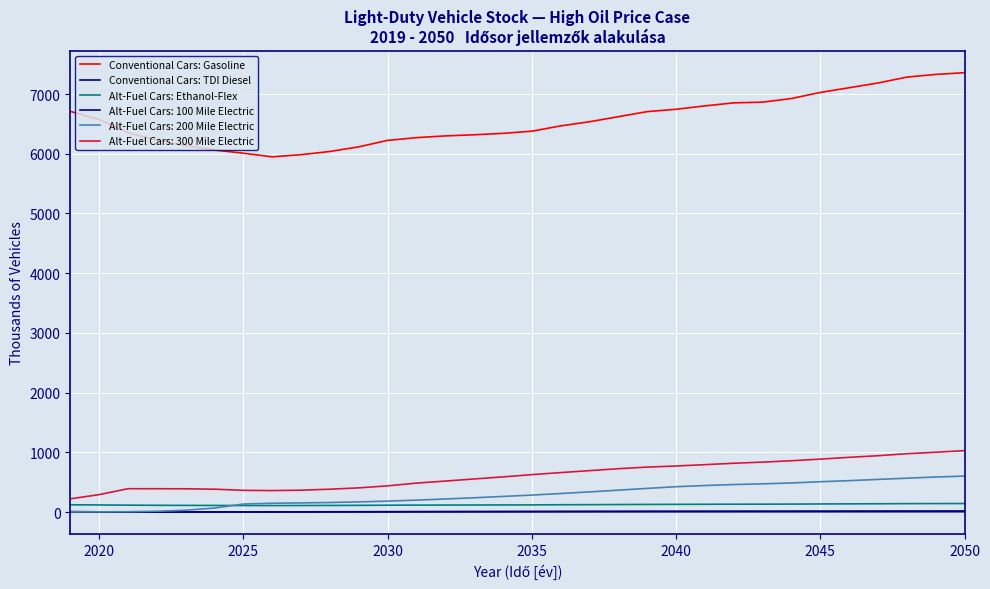

How many values in the Alt-Fuel Cars: Ethanol-Flex series exceed 124?

16